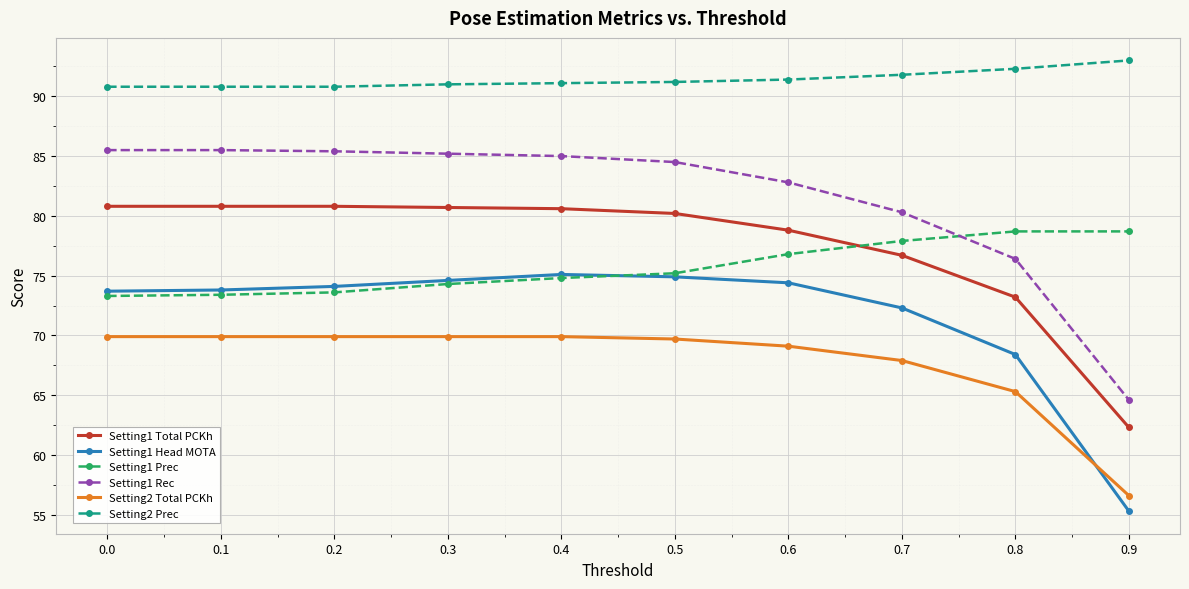

The value of Setting2 Total PCKh at 0.8 is 101.3. True or false?

False